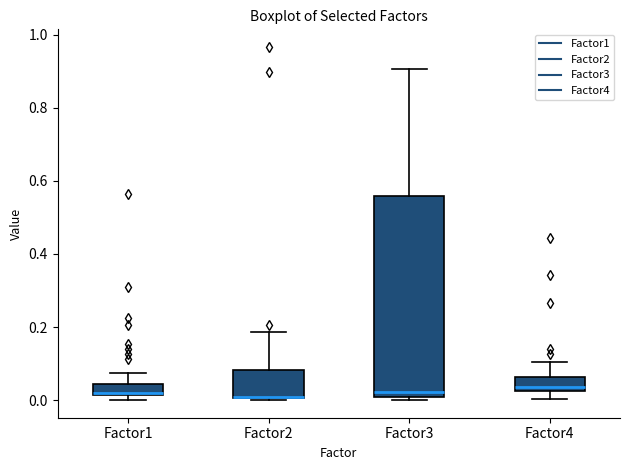

Where is the lower edge of the box for Factor1 on the y-axis? The values are not printed on the chart, so give them approximately, as read against the axis.

0.02